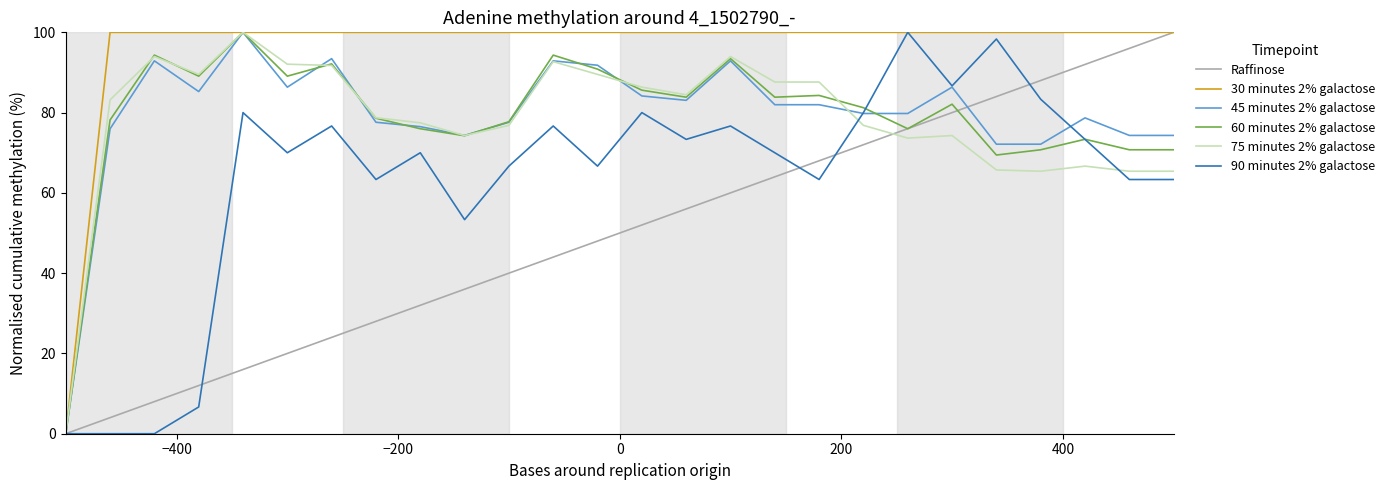

What is the maximum value shown in the chart?

100.0